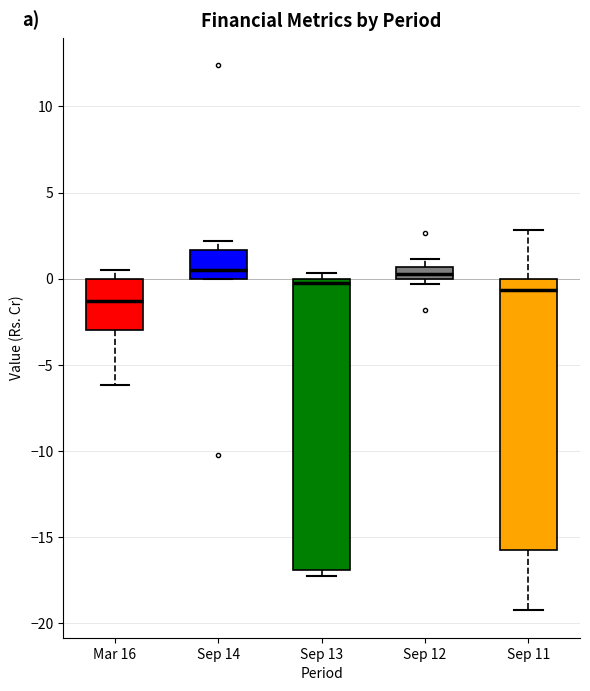

Which box is the tallest, from its lower edge to its upper edge?

Sep 13